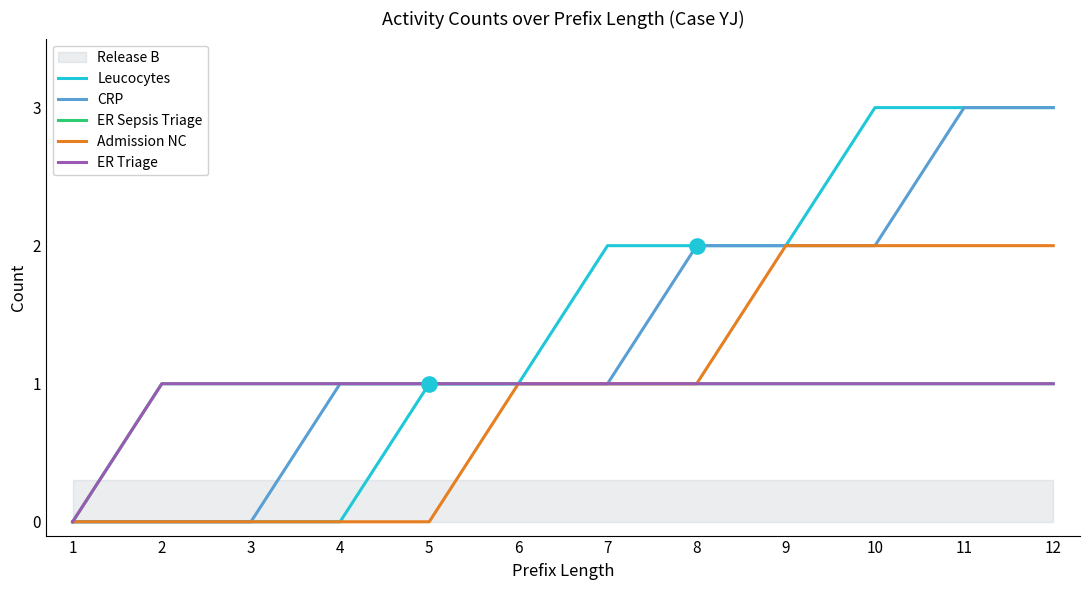

Which series has the largest total across all categories?

Leucocytes